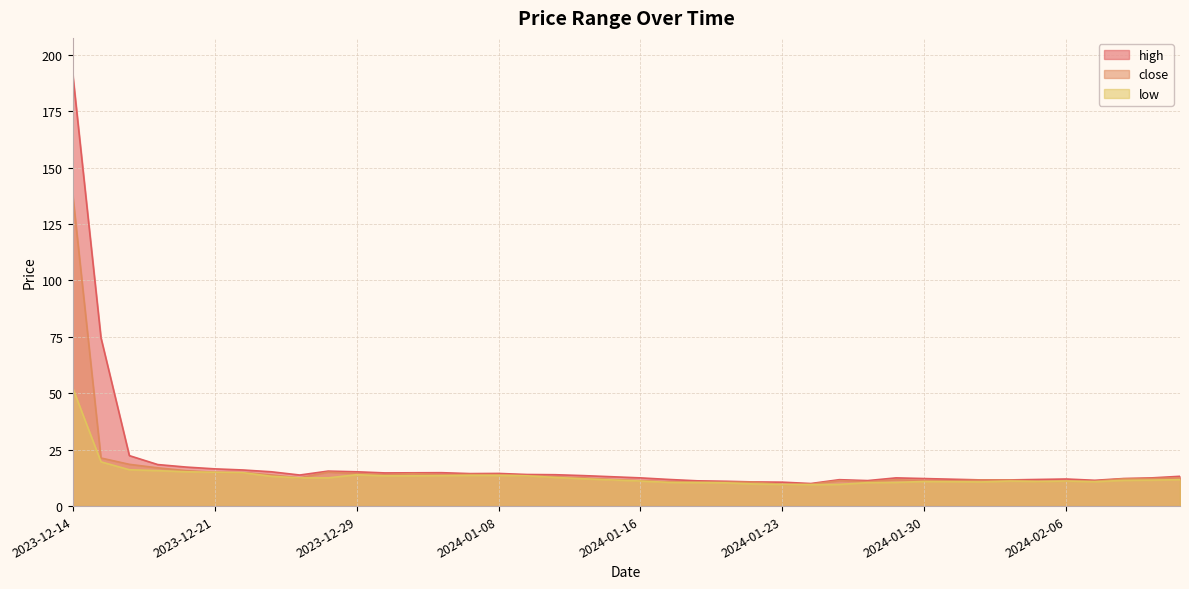

True or false: close has a value of 8.9 at 2024-01-09.

False